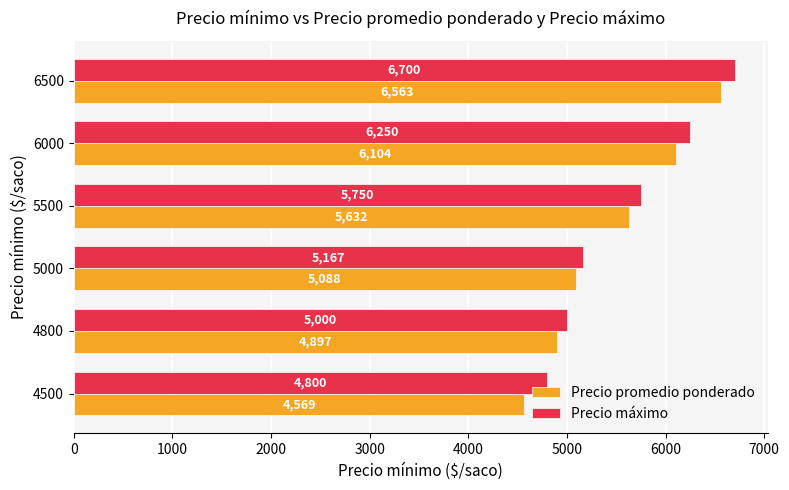

Where is Precio máximo nearest to the value 5750?

5500